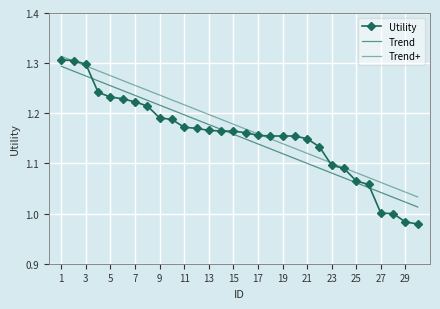

True or false: Utility has more than 0 interior local peaks.

False